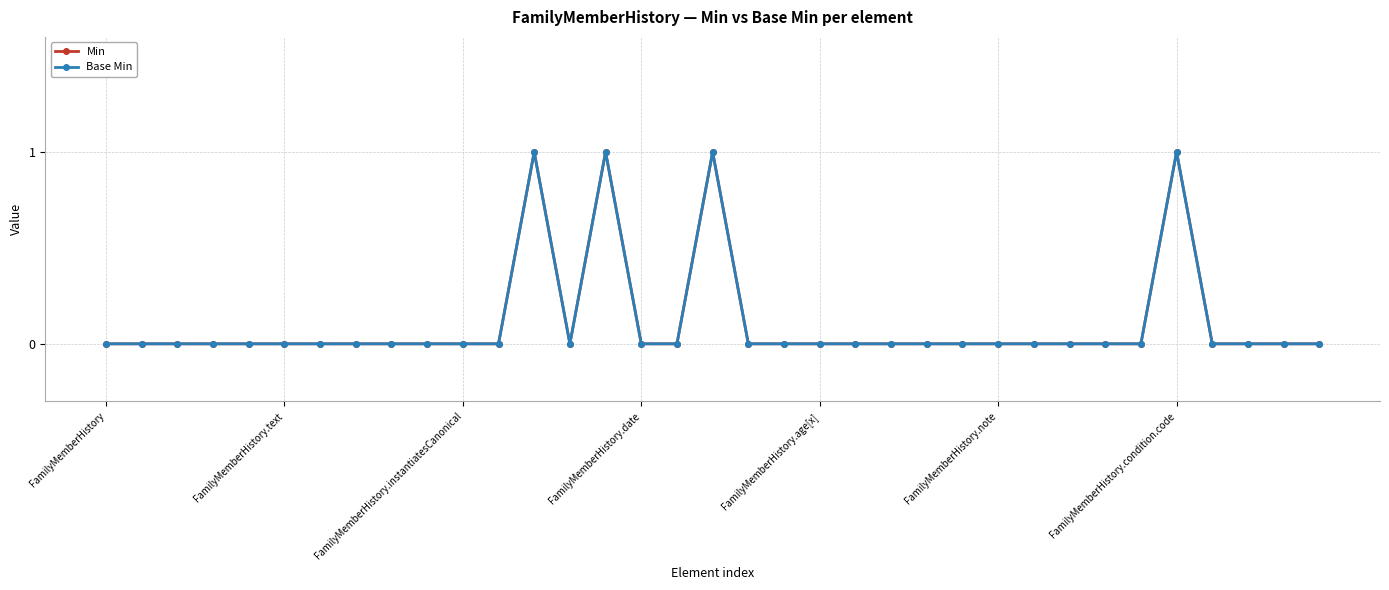

In Min, how many points are lower than both neighbors (excluding endpoints)?

1